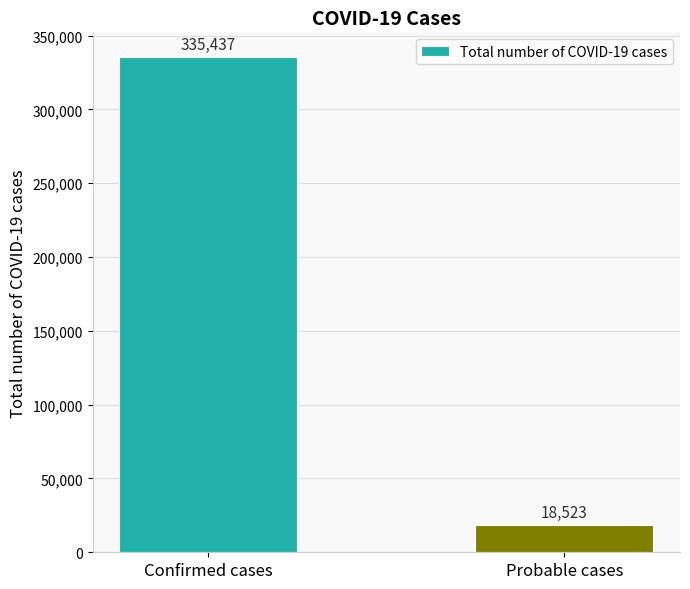

What is the value of the 1st bar from the left?

335437